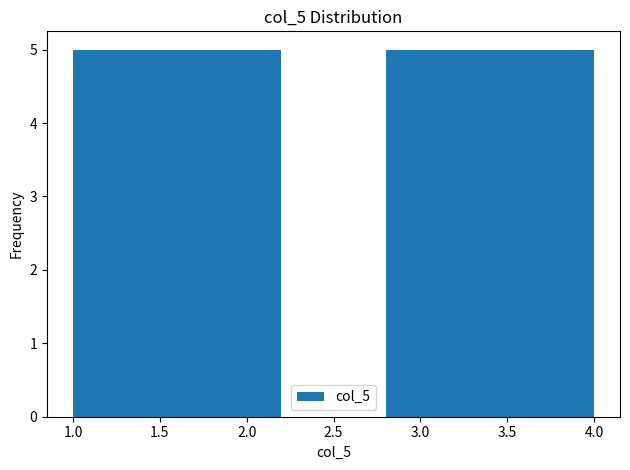

How tall is the bar that spans 2.8 to 3.4 on the x-axis? The values are not printed on the chart, so give them approximately, as read against the axis.

5